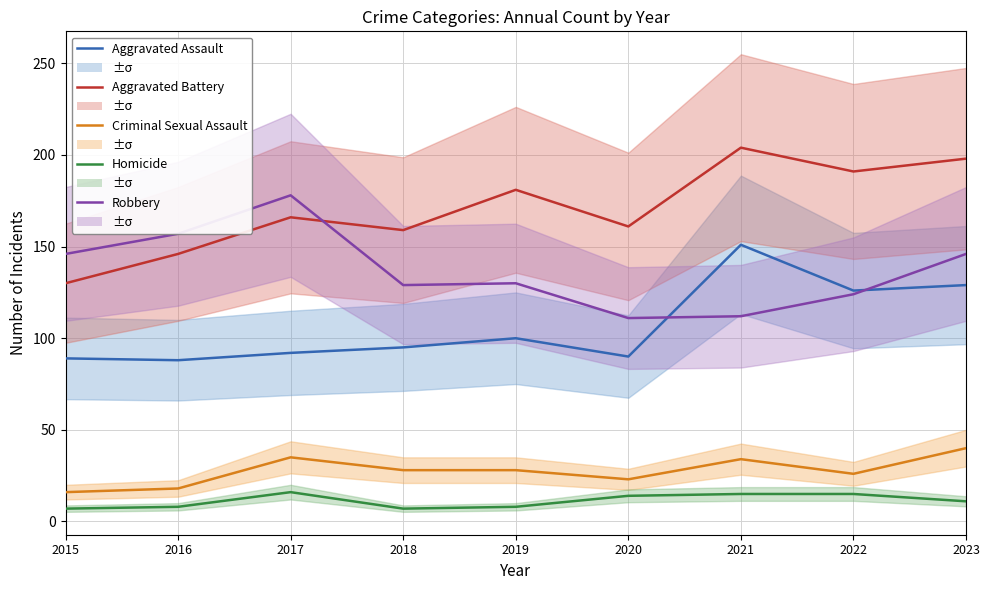

What is the value of the Aggravated Battery point at the 9th from the left?

198